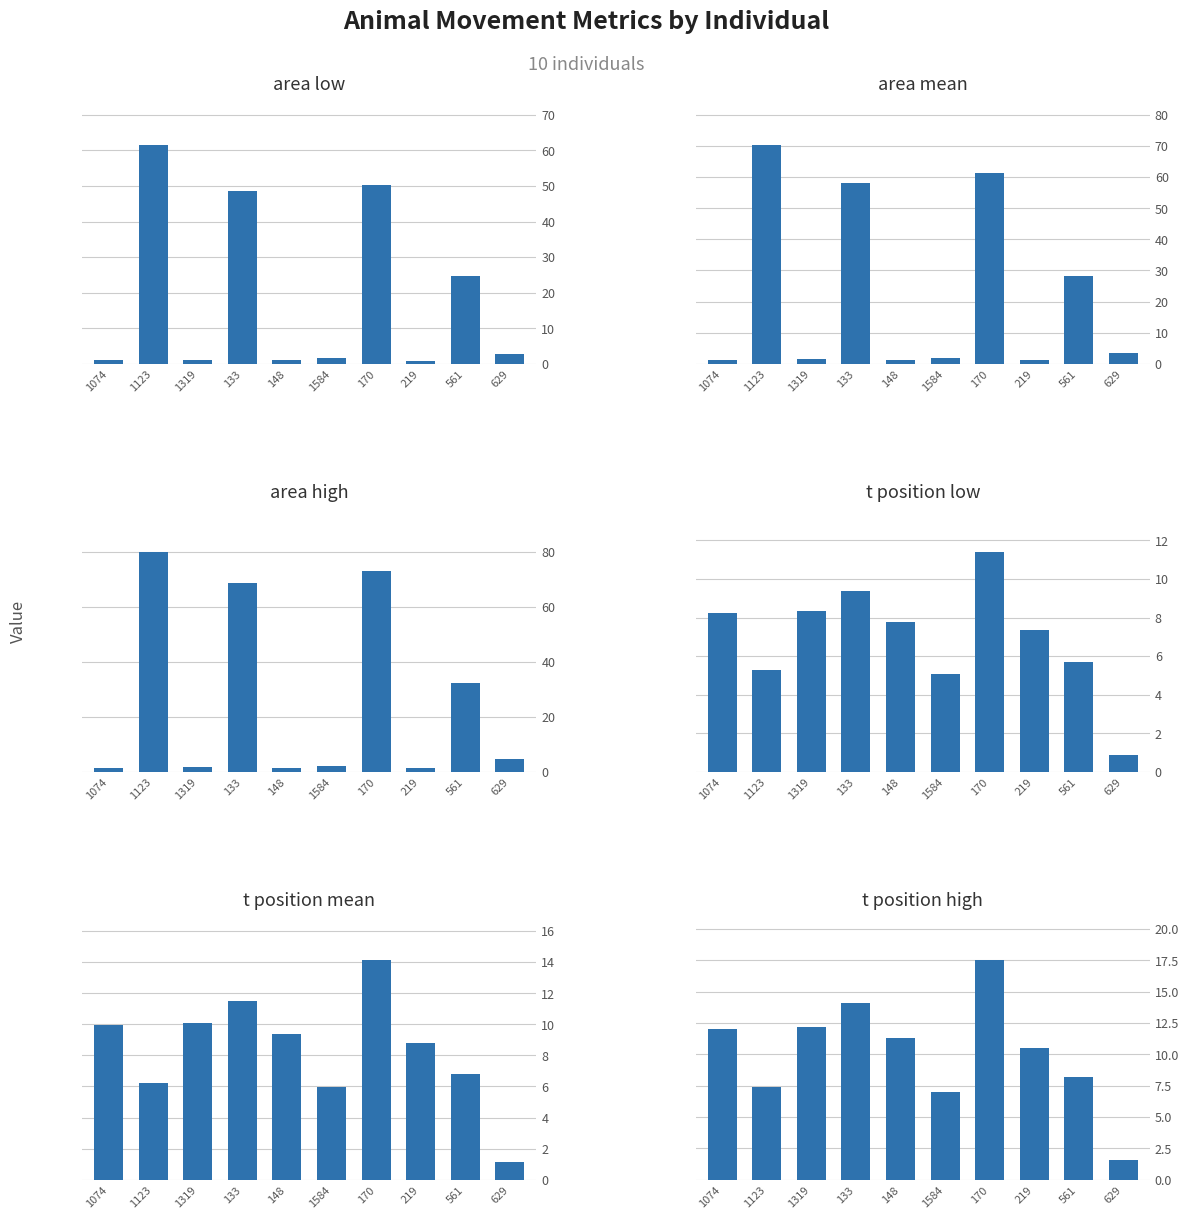

Is the value of t_position_low at 1123 greater than the value of area_low at 1584?

Yes